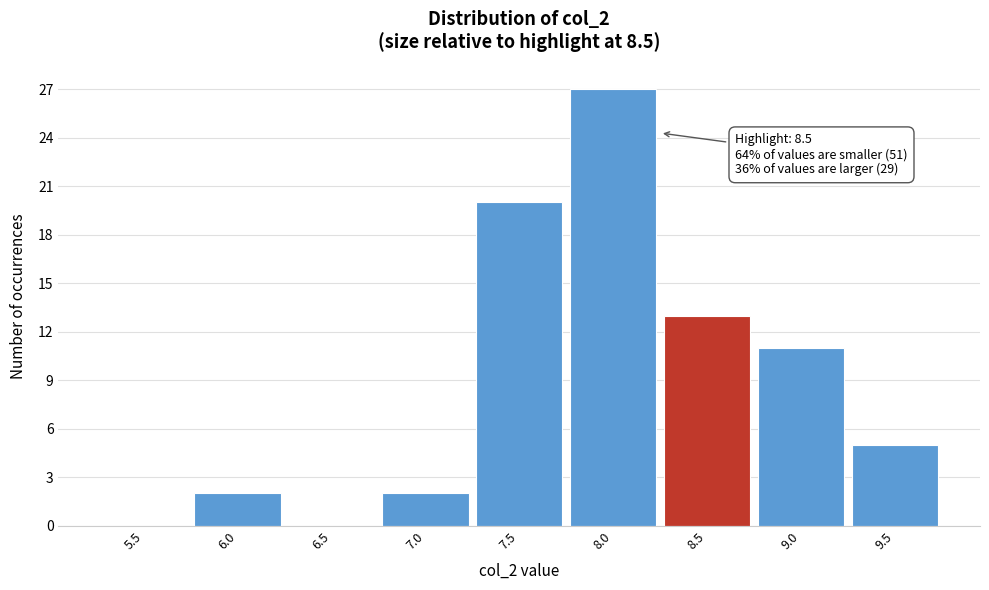

Reading left to right, list all the values displayed in this chart.

5.5=0	6.0=2	6.5=0	7.0=2	7.5=20	8.0=27	8.5=13	9.0=11	9.5=5